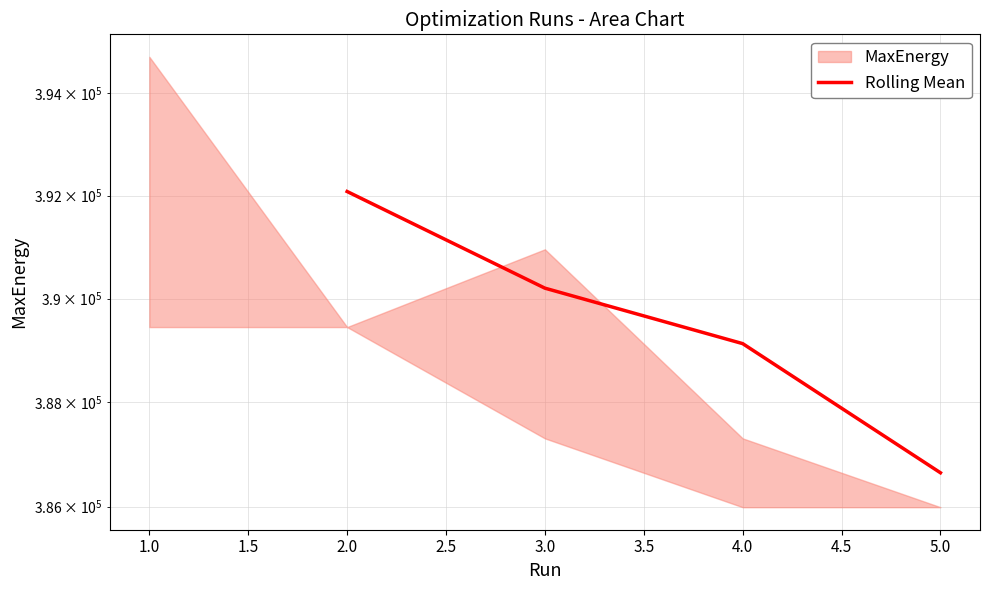

True or false: the data shows 148785.2 at 3.0.

False